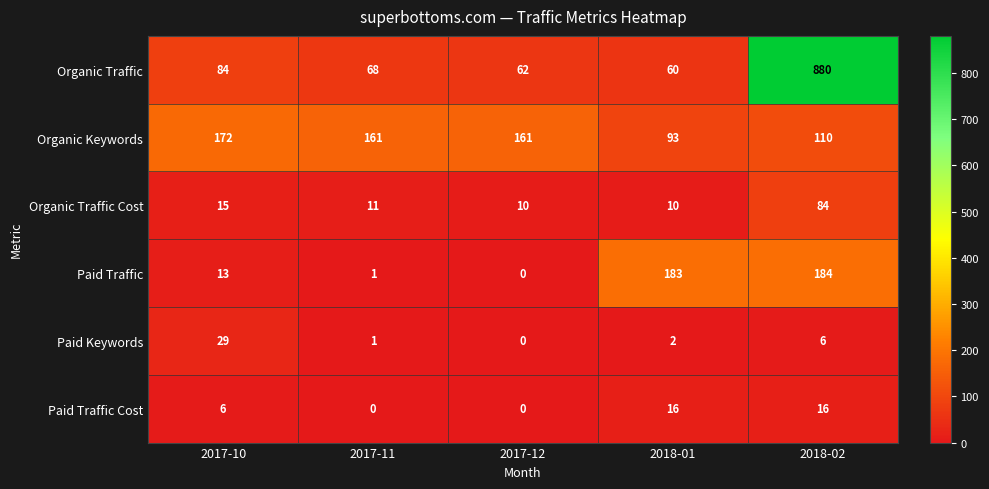

At which category does the chart reach its peak across all series?

2018-02